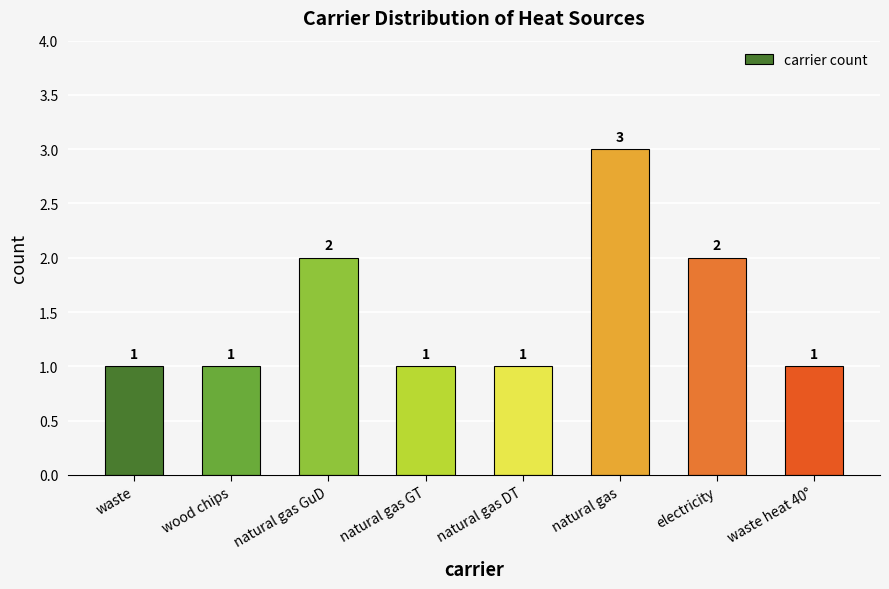

What value does the data have at wood chips?

1